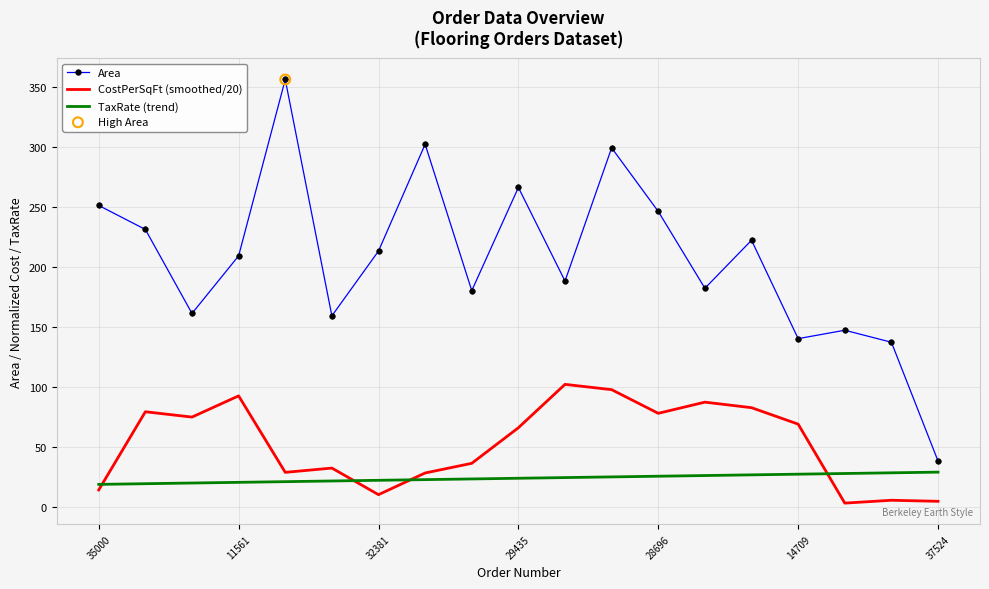

At how many categories does at least one series exceed 62?

18